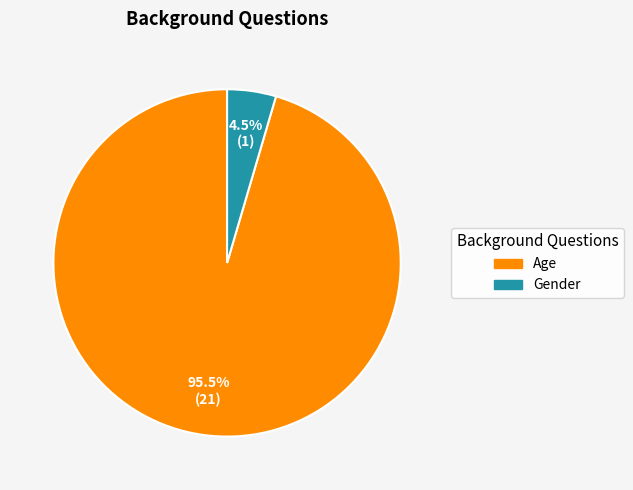

Which has a higher value, Age or Gender?

Age